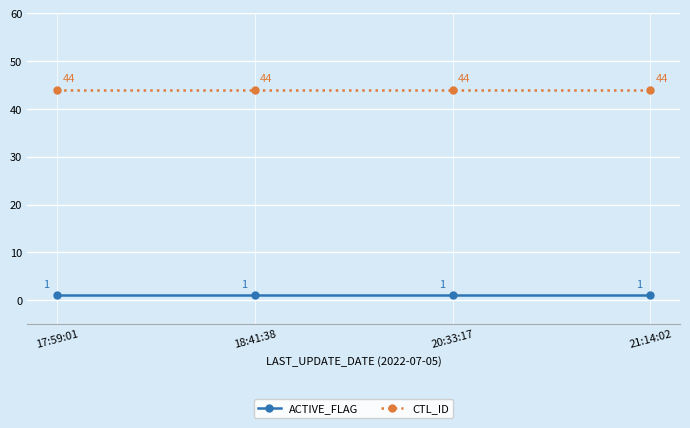

What is the difference between the highest and lowest values at 18:41:38?

43